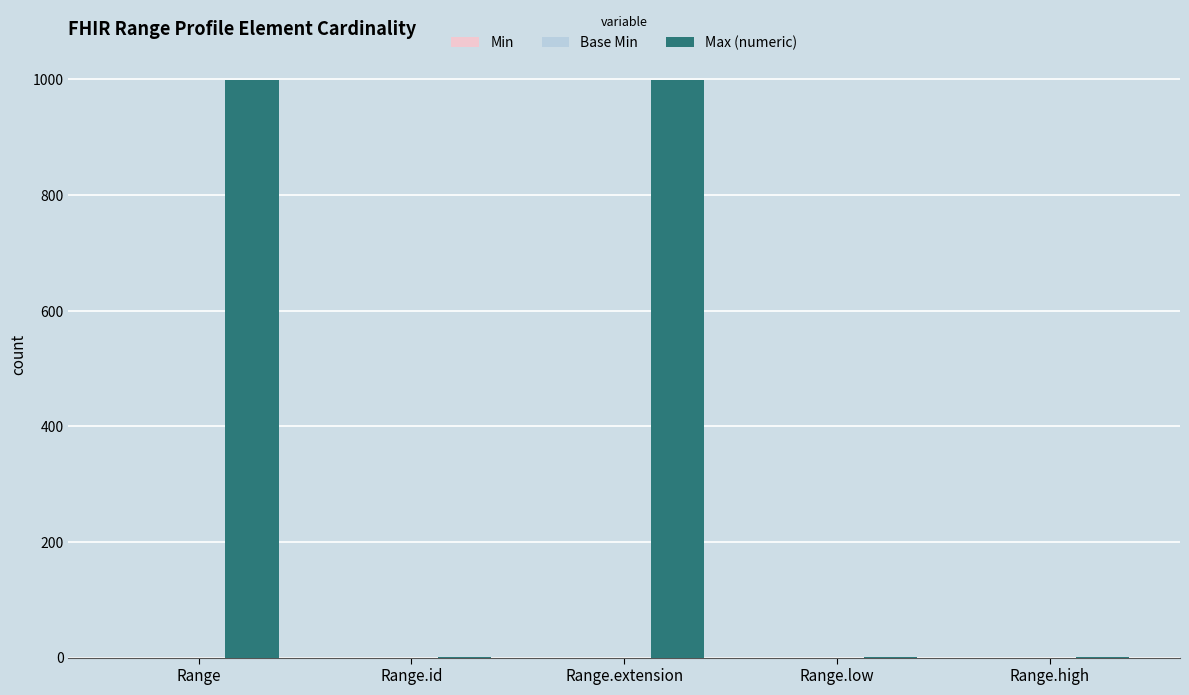

What is the sum of all values?

2001